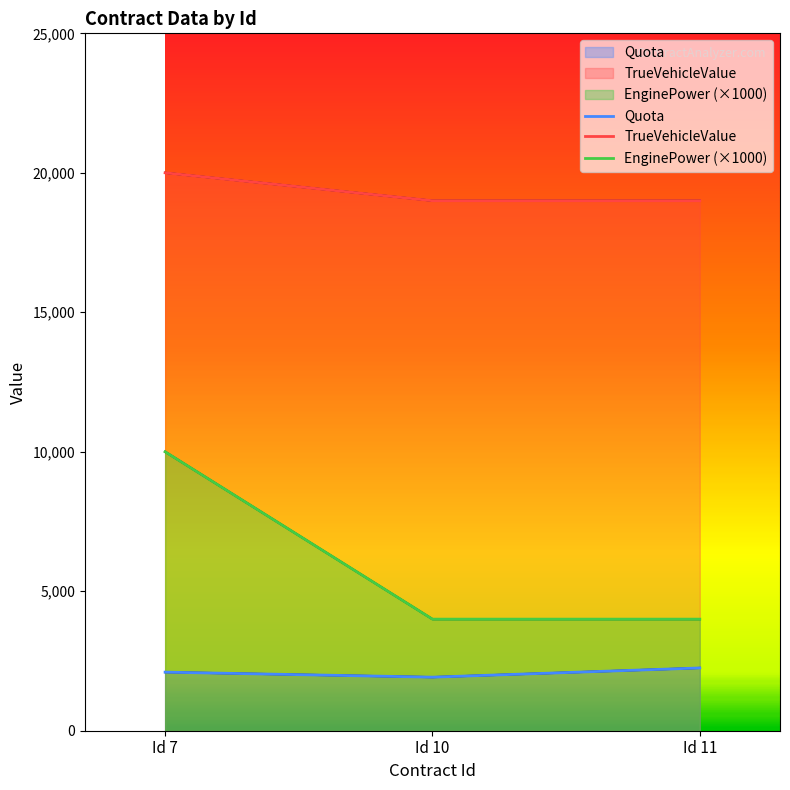

Between Id 10 and Id 11, which series saw the biggest shift?

Quota